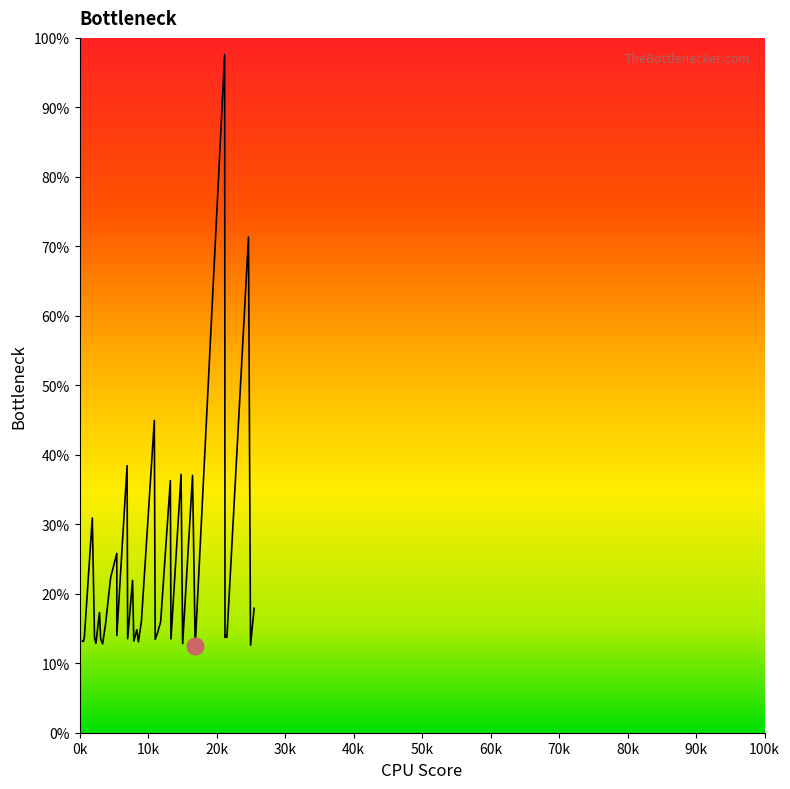

Where does the data first go above 14?

1843.97